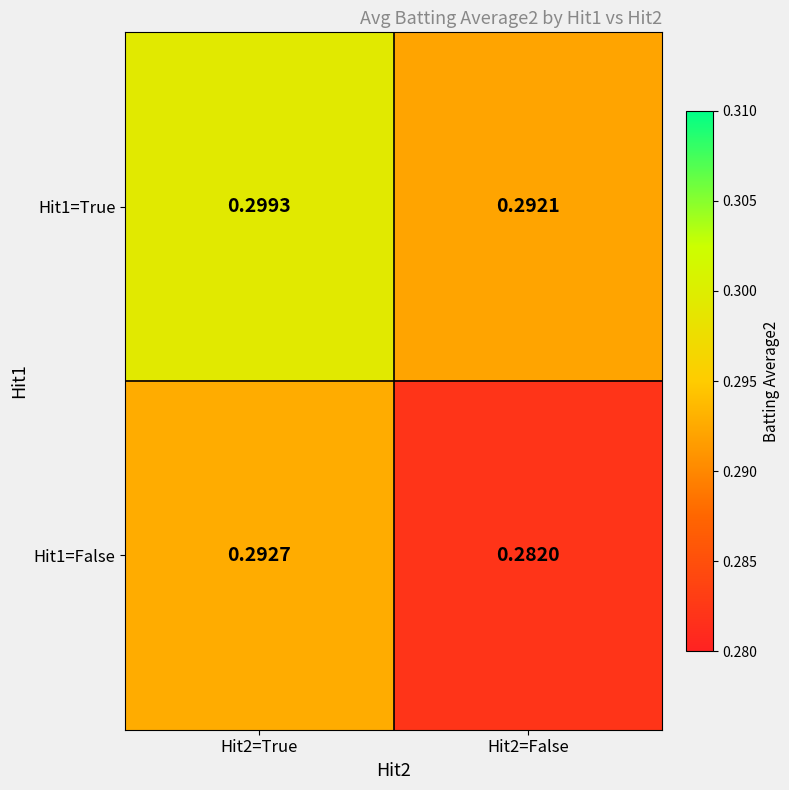

Which category has the lowest value across all series?

Hit2=False